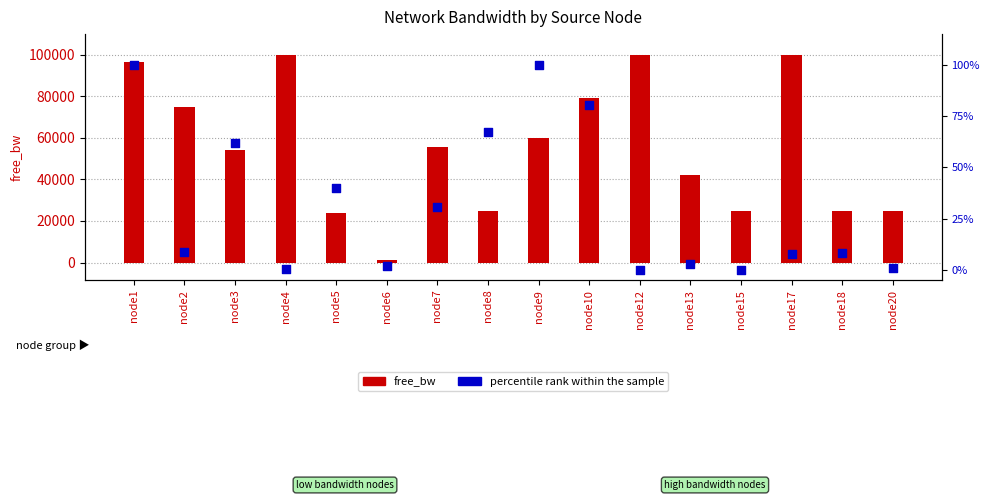

At which category is the sum across all series the highest?

node12